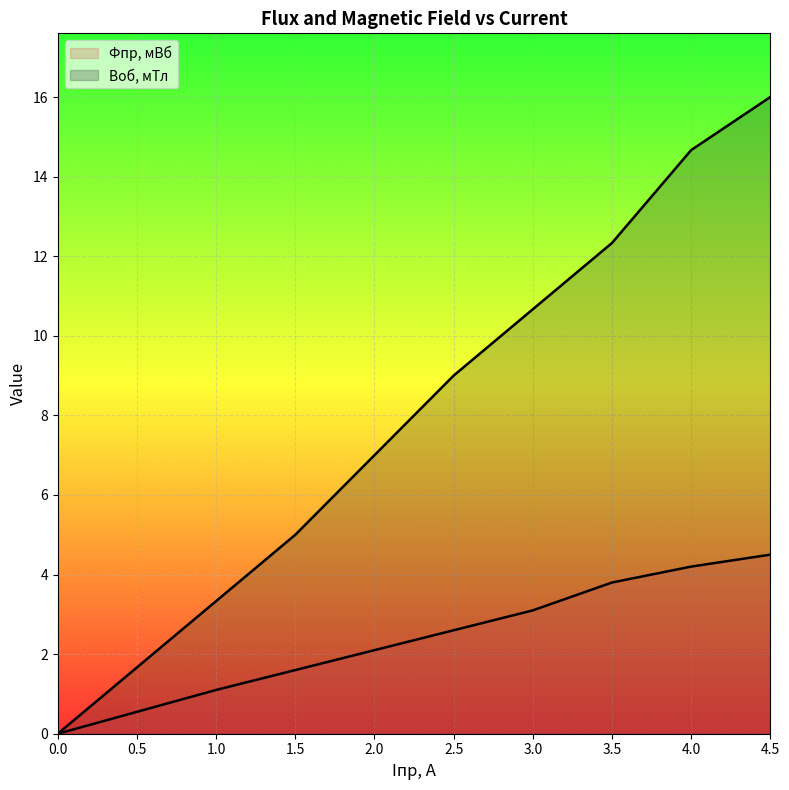

True or false: Воб, мТл and Фпр, мВб intersect in this chart.

False